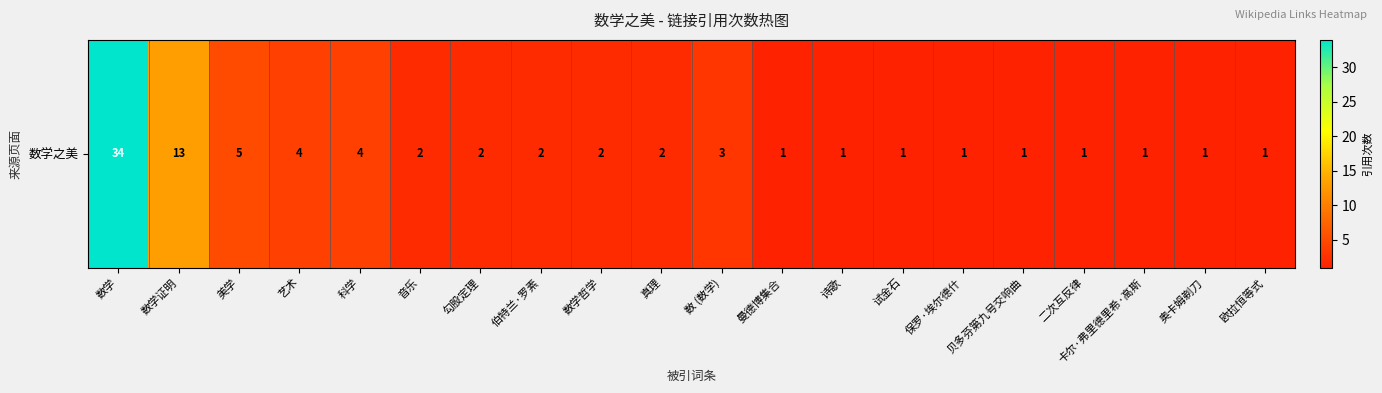

Approximately how many times larger is the value at 试金石 compared to 美学?

0.2